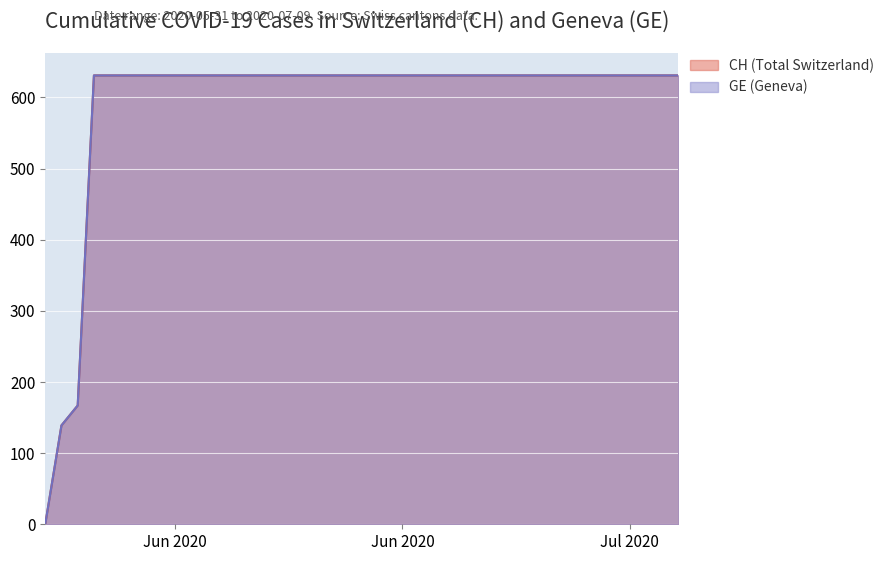

Does the chart display data point markers on the line(s)?

No